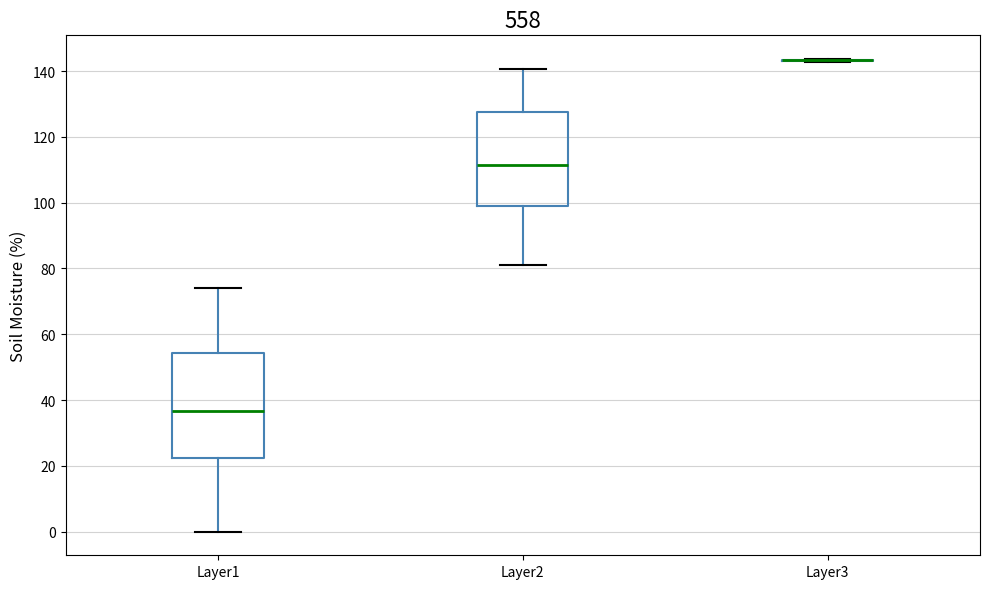

Reading left to right, transcribe this box plot: for each box, give where its median line is, the range the box spans, and where its two whiskers end, as read against the y-axis. The values are not printed on the chart, so give them approximately, as read against the axis.

Layer1: median 36, box 22 to 54, whiskers 0 to 74
Layer2: median 112, box 98 to 128, whiskers 82 to 140
Layer3: box collapsed to a line at 144, whiskers 142 to 144